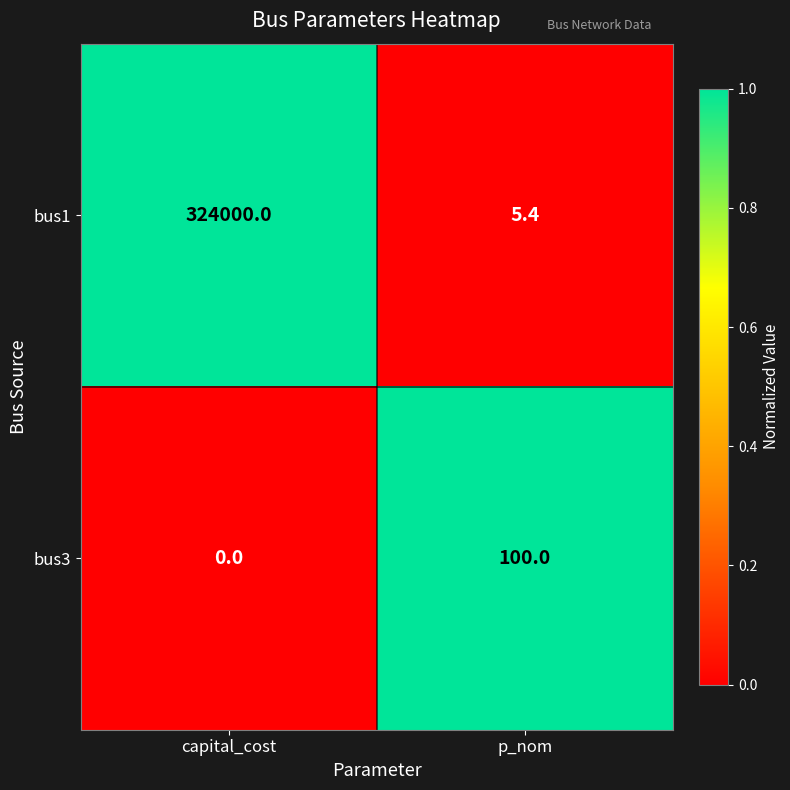

Is it true that bus3 equals 100.0 at p_nom?

True